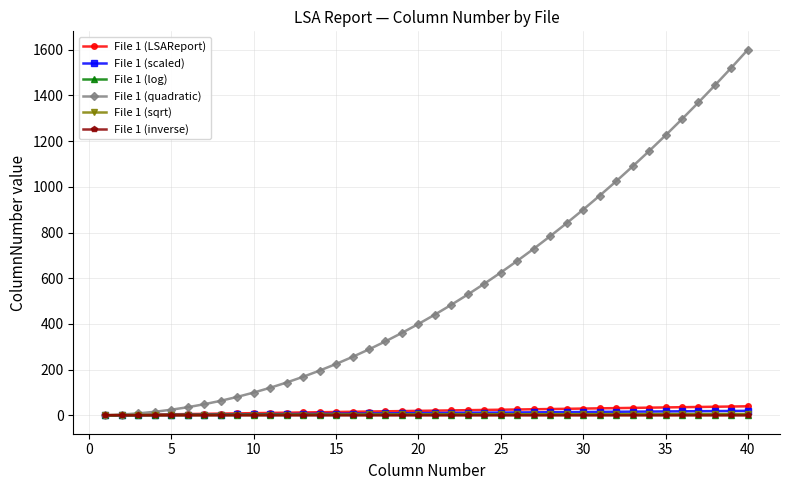

Count the number of categories in the chart.

40